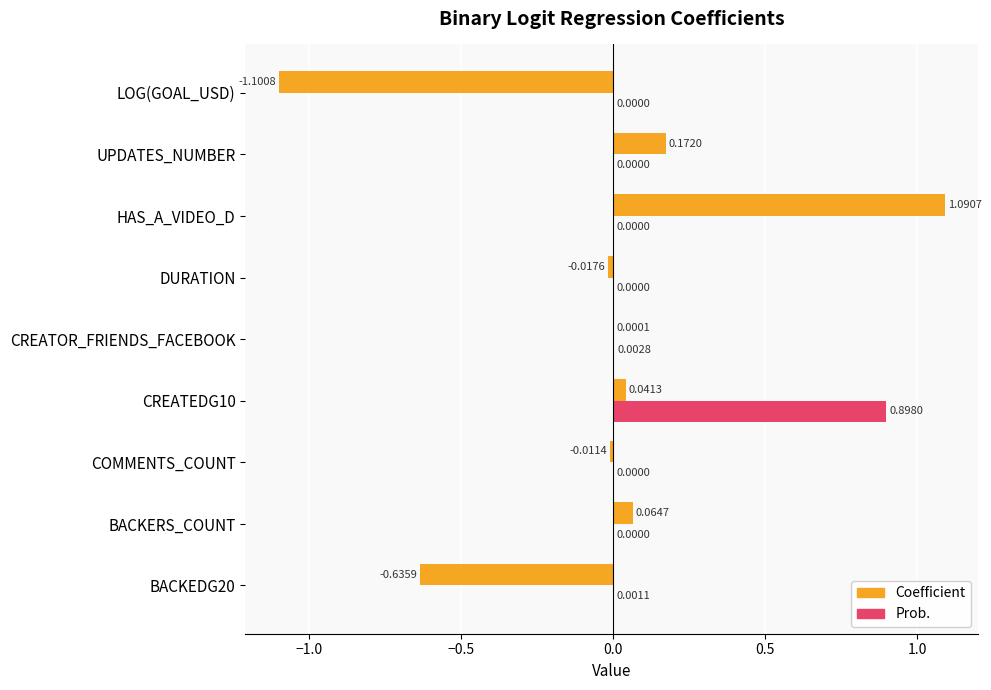

Which series has the widest spread of values?

Coefficient